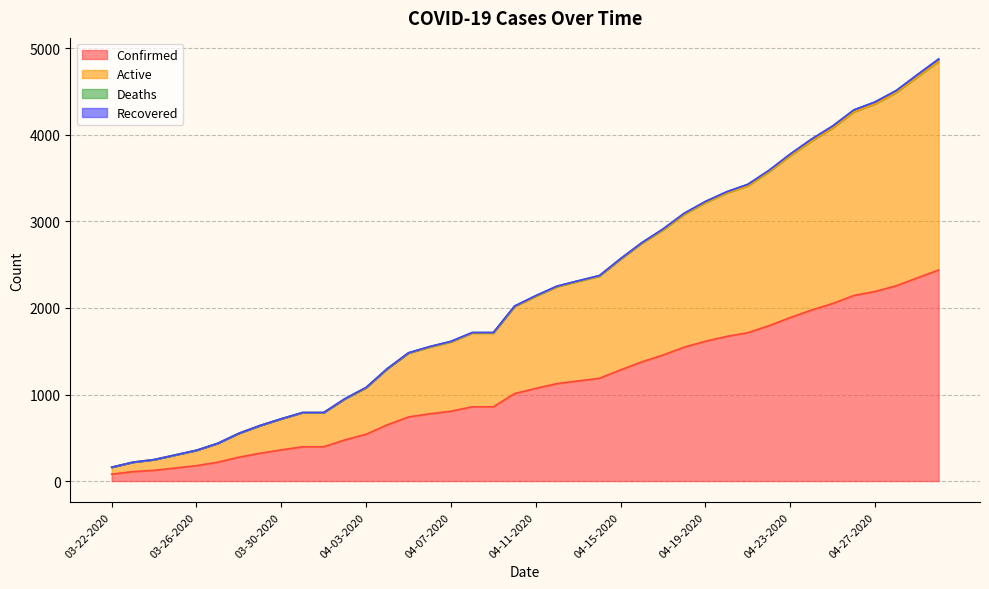

What is the highest value of the Confirmed series?

2438